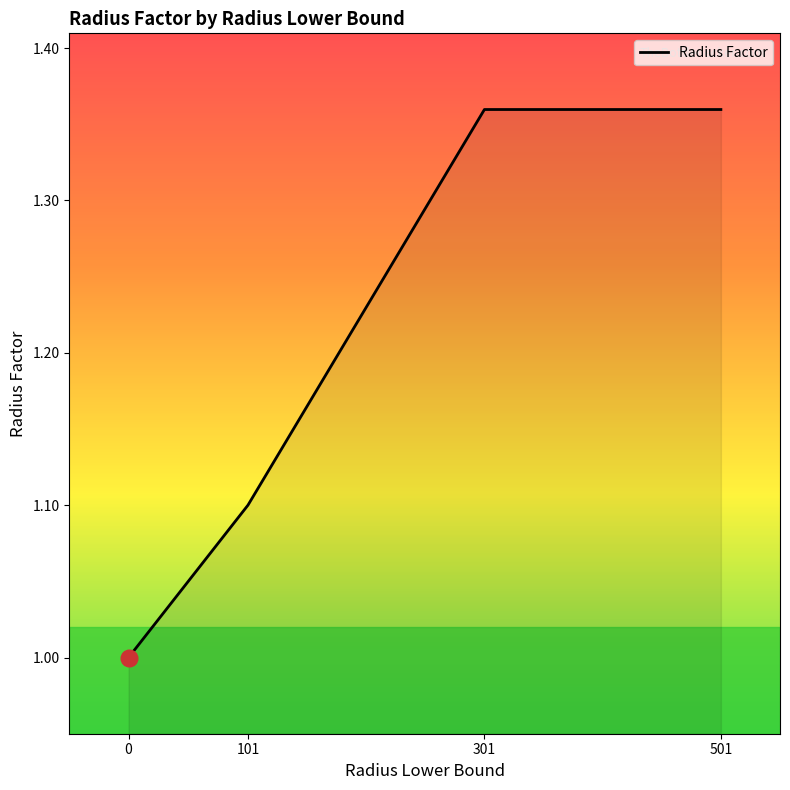

The value at 101 is 1.1. True or false?

True